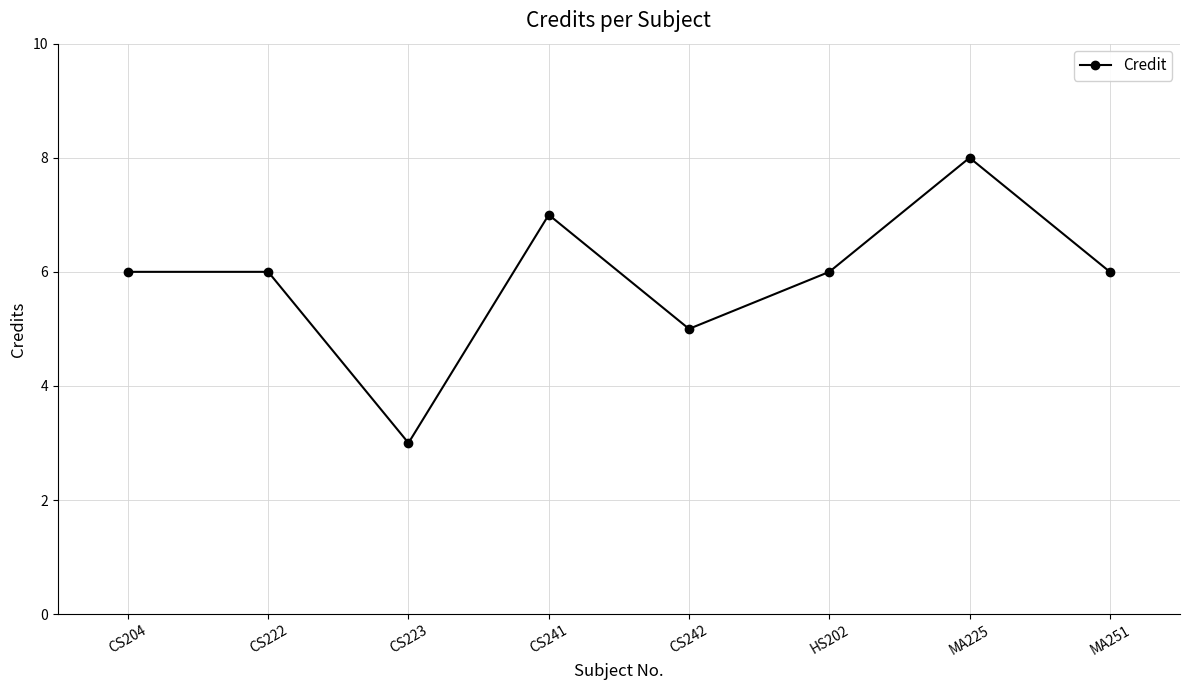

Approximately how many times larger is the value at MA225 compared to HS202?

1.3